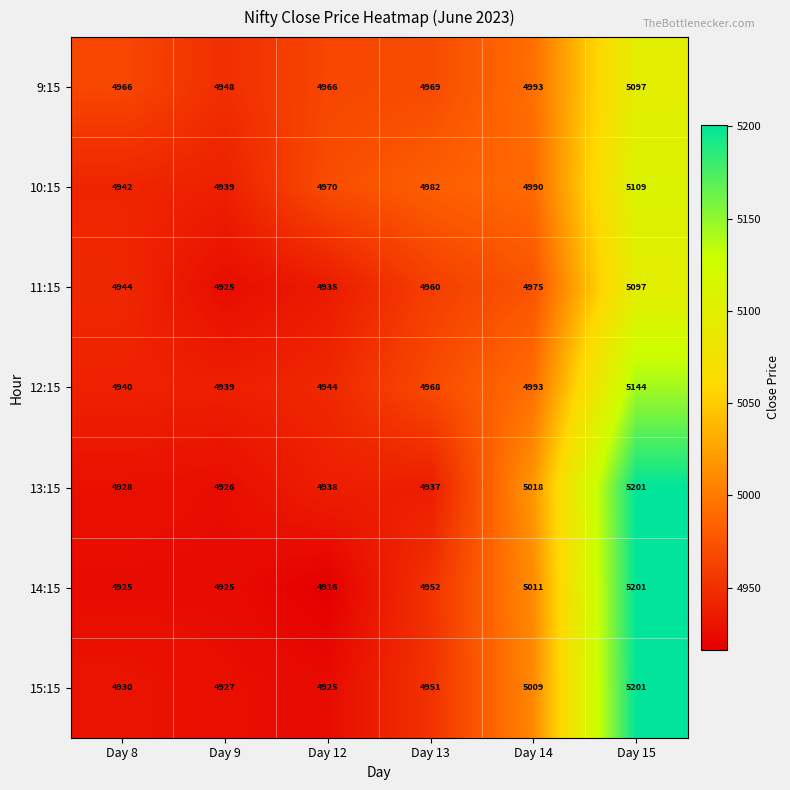

What is the spread (max minus min) of values at Day 15?

104